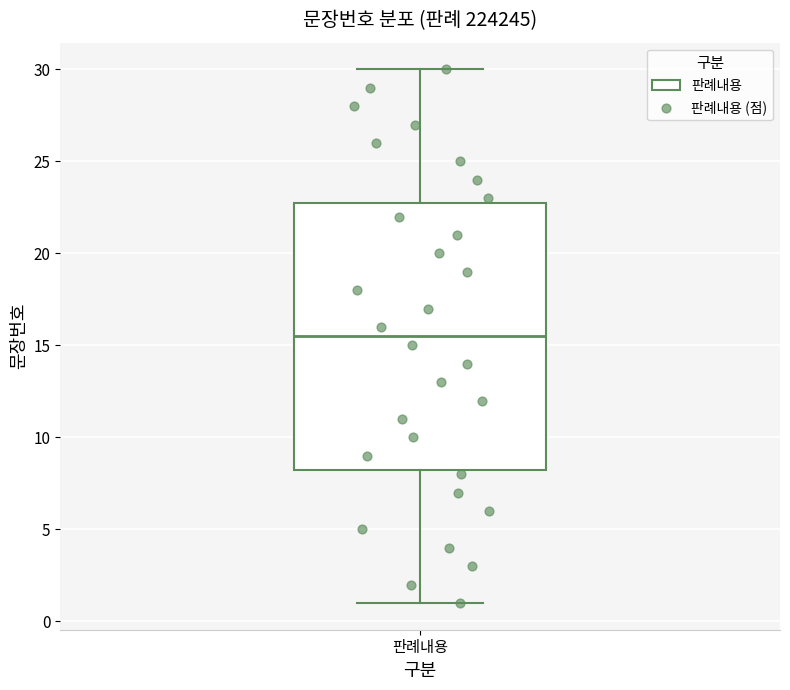

Transcribe this box plot: give where the median line is, the range the box spans, and where the two whiskers end, as read against the y-axis. The values are not printed on the chart, so give them approximately, as read against the axis.

median 15.5, box 8.5 to 23.0, whiskers 1.0 to 30.0